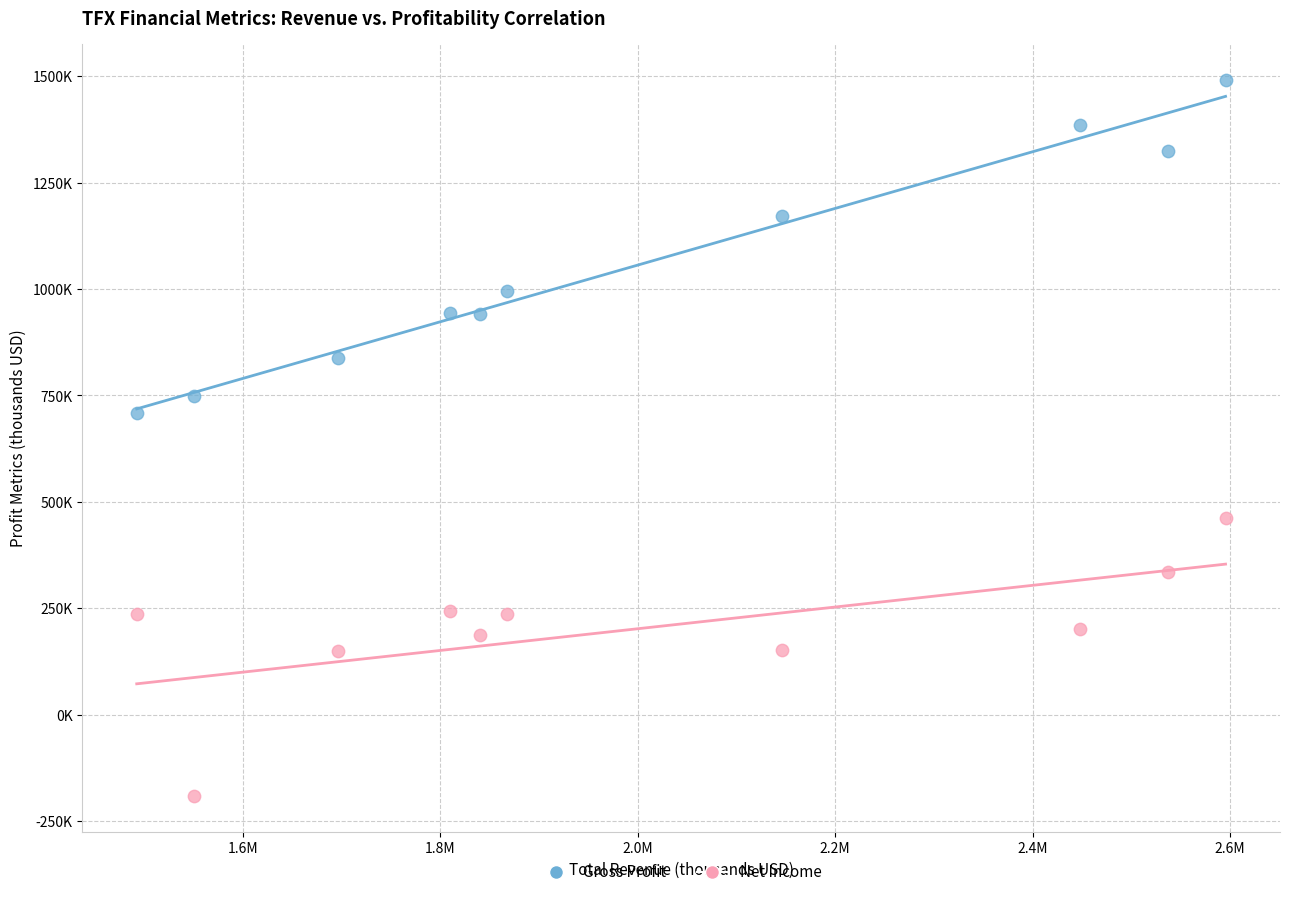

What are all the series names shown in the legend?

Gross Profit, Net Income